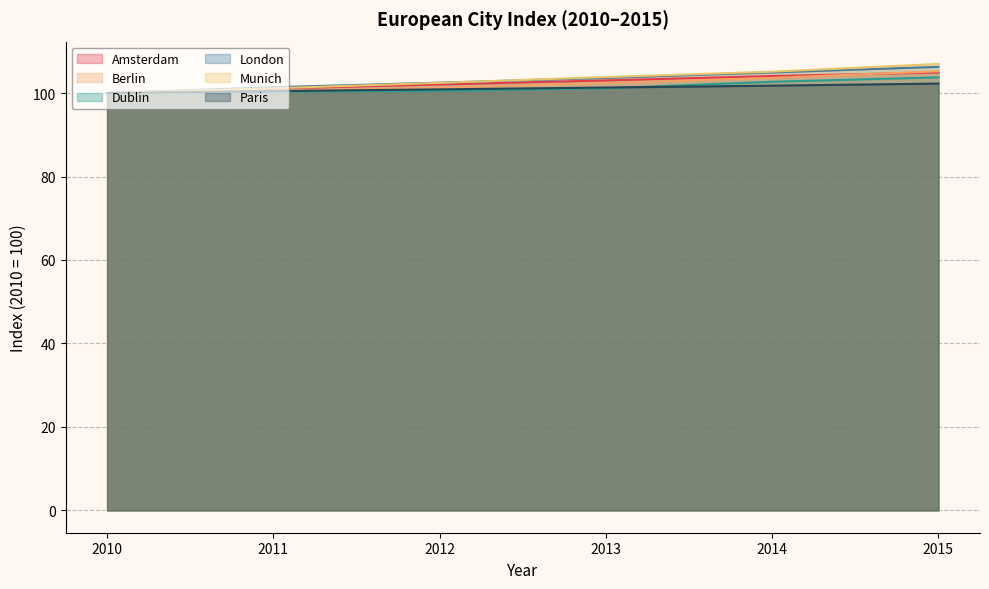

What is the sum of all Amsterdam values?

615.2